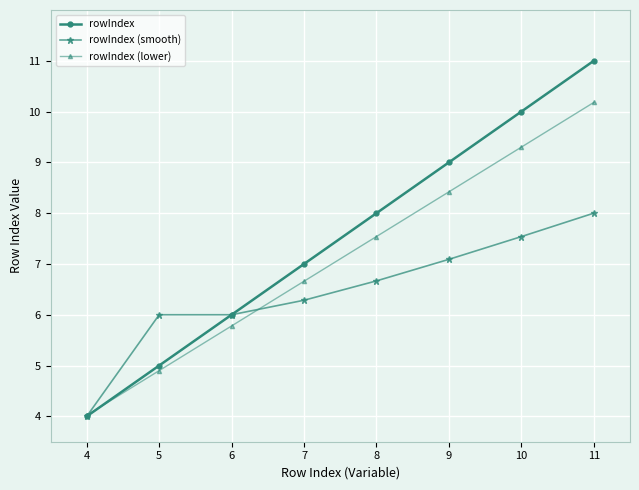

Is it true that rowIndex equals 4.6 at 8?

False